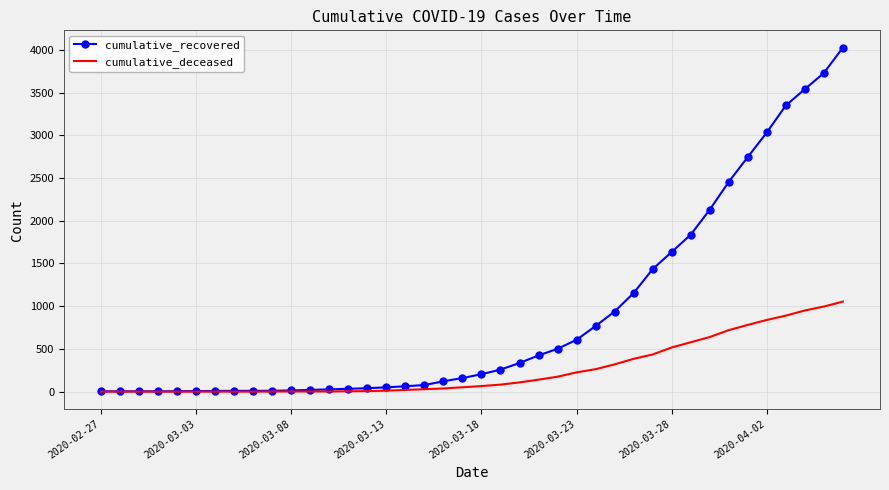

List the series in order of their peak value, lowest first.

cumulative_deceased, cumulative_recovered